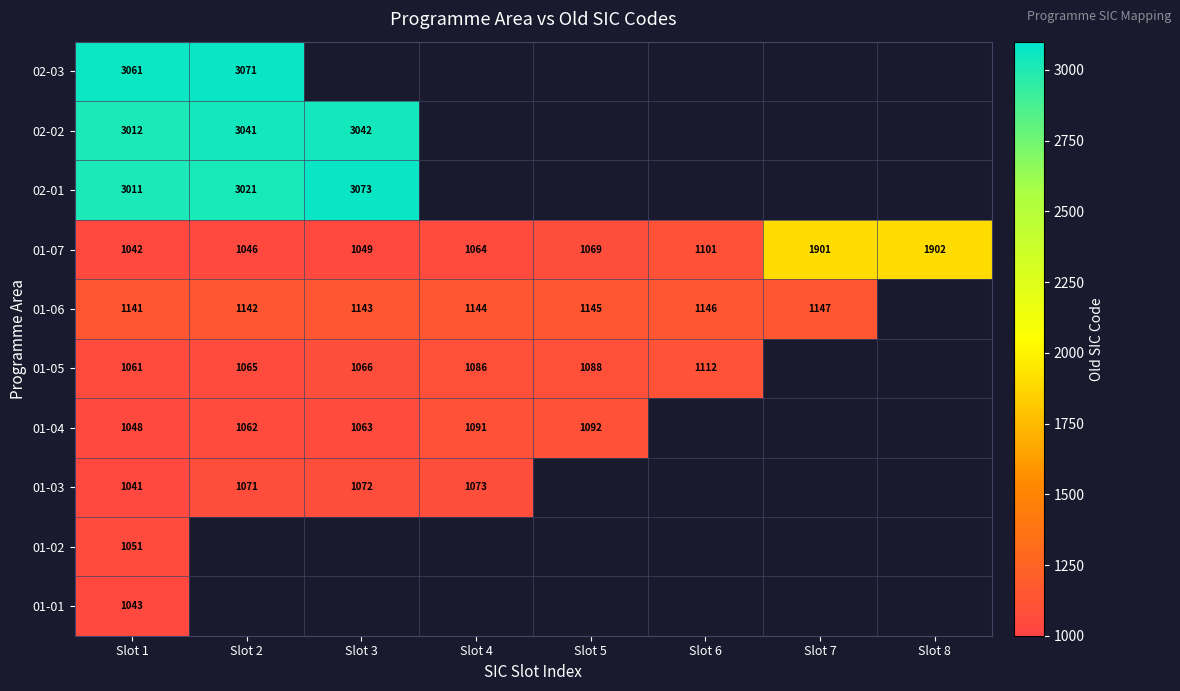

What is the difference between the 01-07 values at Slot 2 and Slot 4?

18